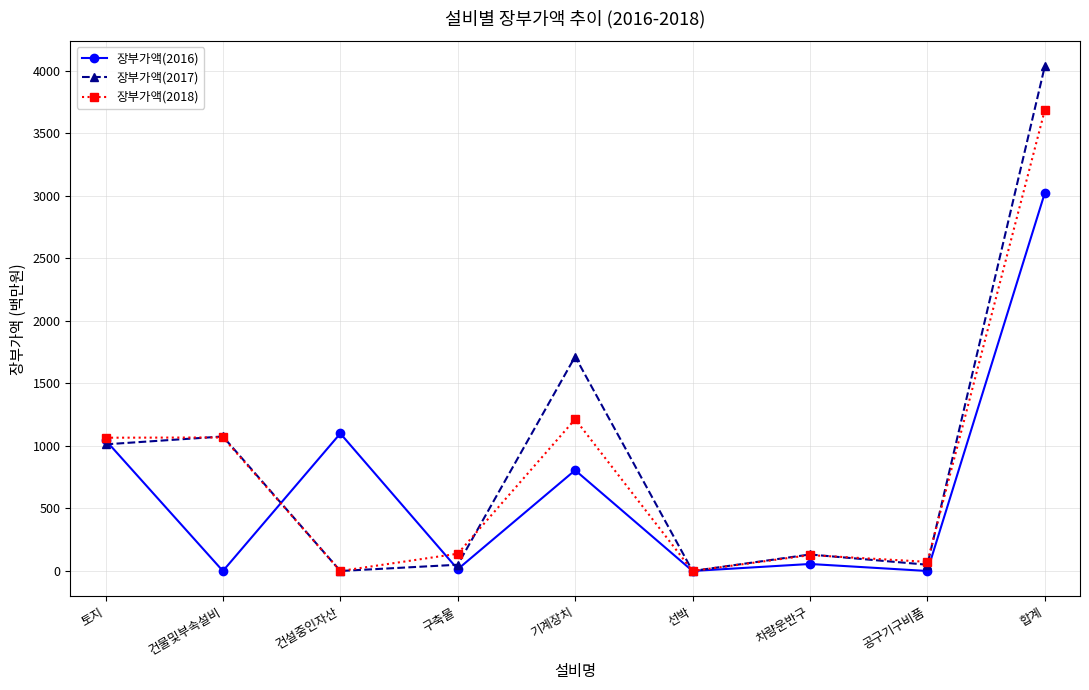

After their last crossing, which series has the higher values: 장부가액(2017) or 장부가액(2016)?

장부가액(2017)